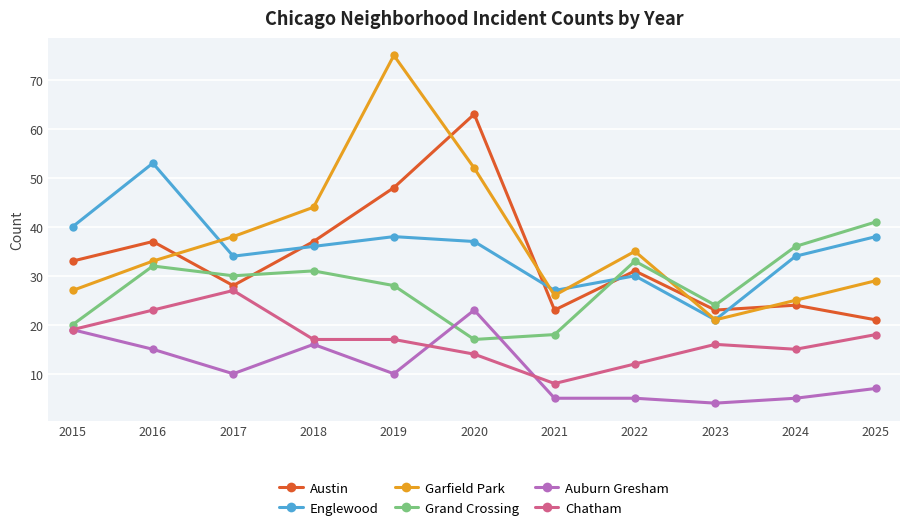

Is it true that Englewood equals 34 at 2017?

True